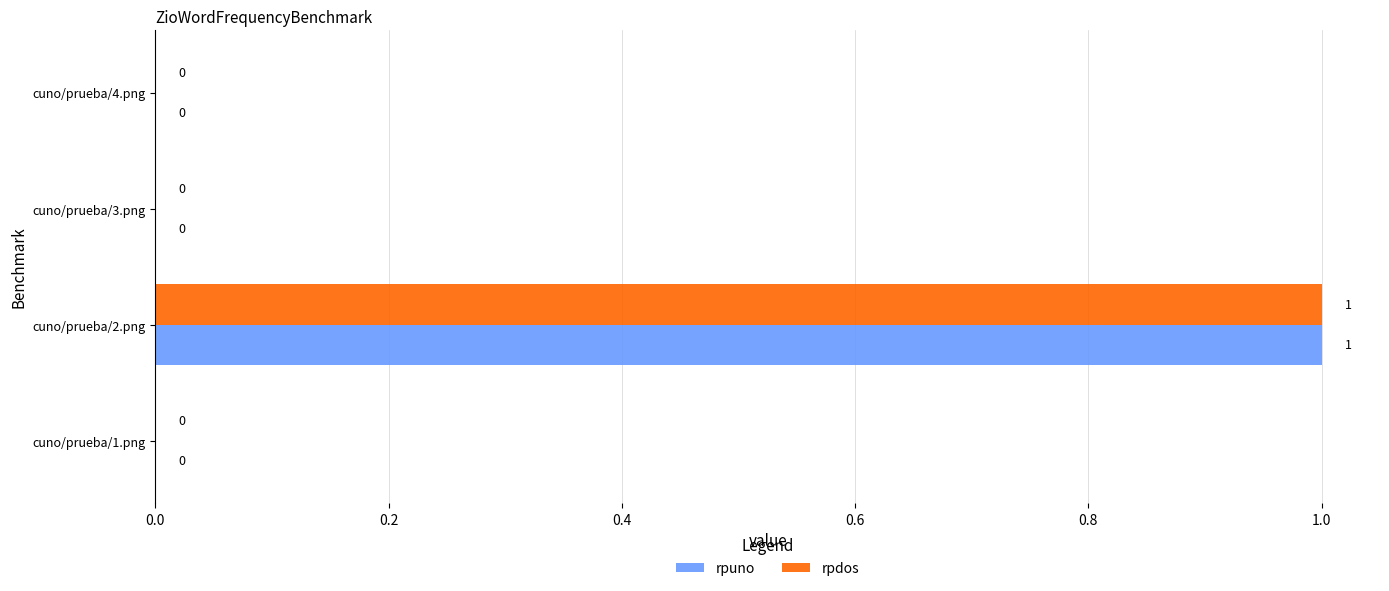

Which category has the highest value in the rpuno series?

cuno/prueba/2.png